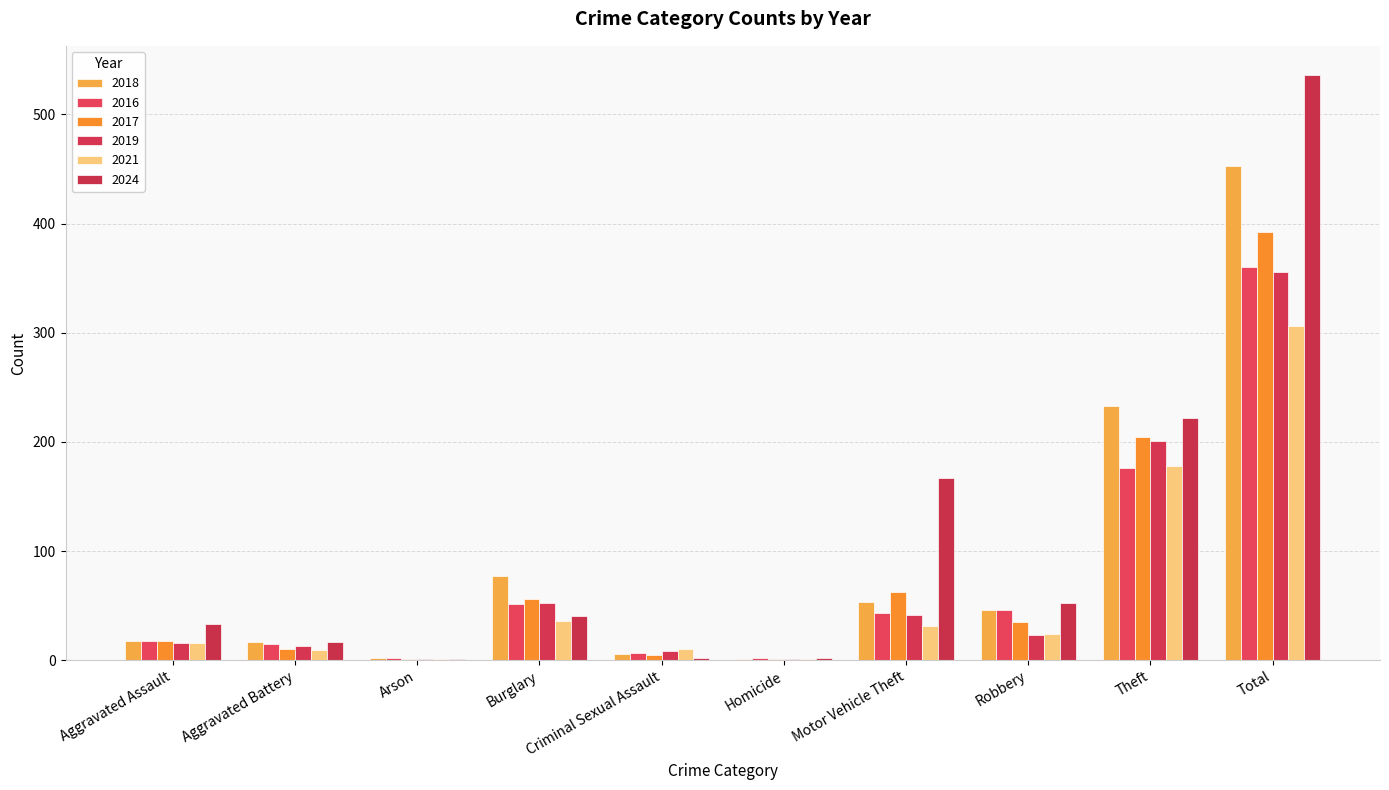

The value of 2017 at Theft is 204. True or false?

True